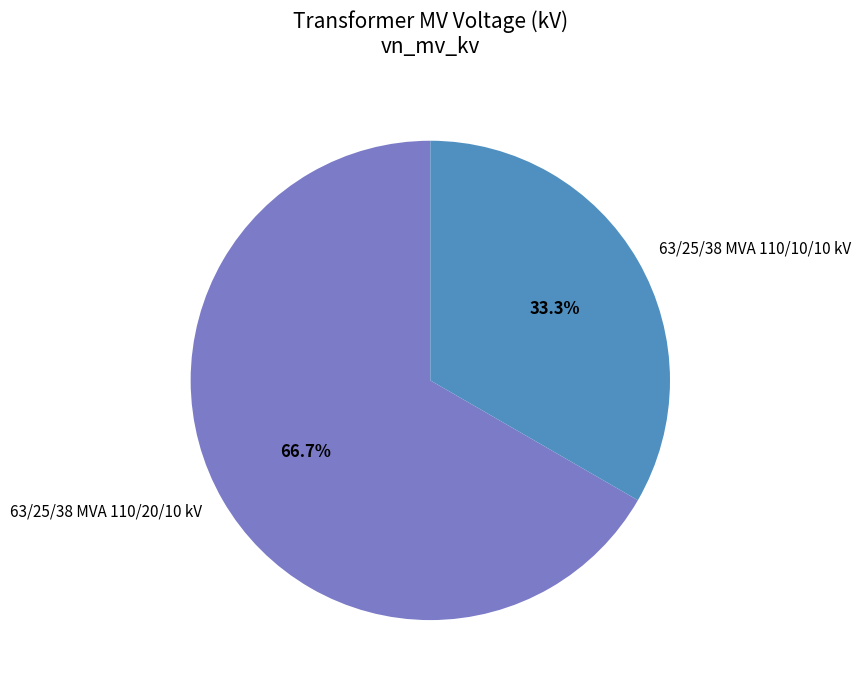

Which slice represents more than half of the pie?

63/25/38 MVA 110/20/10 kV